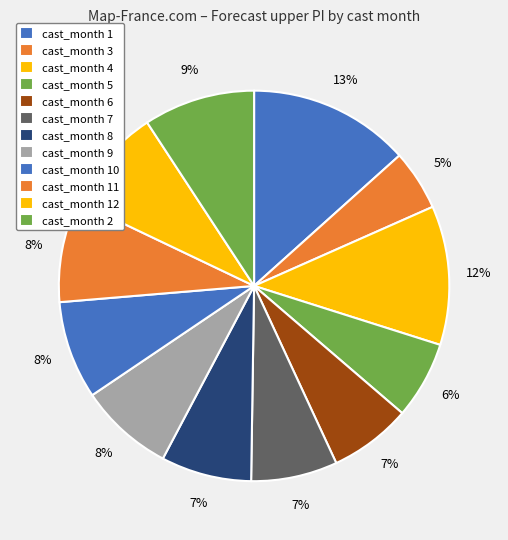

Count the number of slices in the pie.

12